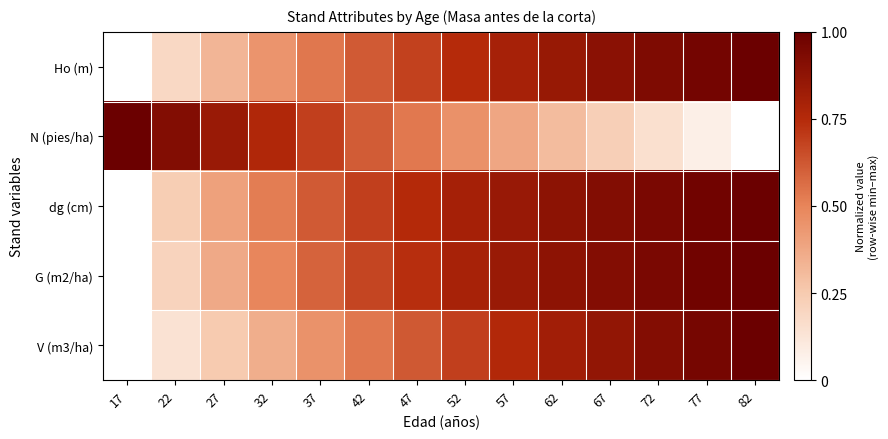

Reading left to right, extract all data points from this chart.

Ho (m): 17=0.0	22=0.2	27=0.3	32=0.4	37=0.5	42=0.6	47=0.7	52=0.7	57=0.8	62=0.8	67=0.9	72=0.9	77=1.0	82=1.0
N (pies/ha): 17=1.0	22=0.9	27=0.8	32=0.8	37=0.7	42=0.6	47=0.5	52=0.5	57=0.4	62=0.3	67=0.2	72=0.2	77=0.1	82=0.0
dg (cm): 17=0.0	22=0.2	27=0.4	32=0.5	37=0.6	42=0.7	47=0.8	52=0.8	57=0.8	62=0.9	67=0.9	72=0.9	77=1.0	82=1.0
G (m2/ha): 17=0.0	22=0.2	27=0.4	32=0.5	37=0.6	42=0.7	47=0.7	52=0.8	57=0.8	62=0.9	67=0.9	72=0.9	77=1.0	82=1.0
V (m3/ha): 17=0.0	22=0.1	27=0.2	32=0.4	37=0.5	42=0.5	47=0.6	52=0.7	57=0.8	62=0.8	67=0.9	72=0.9	77=1.0	82=1.0